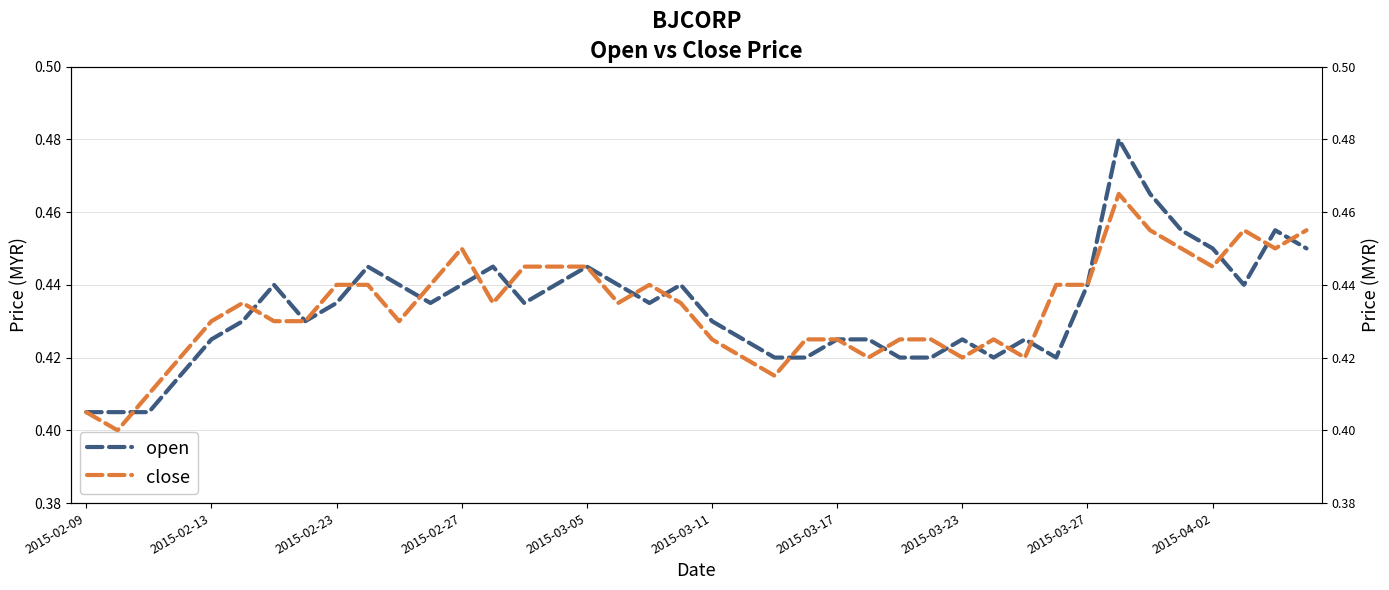

What is the minimum value for open?

0.4